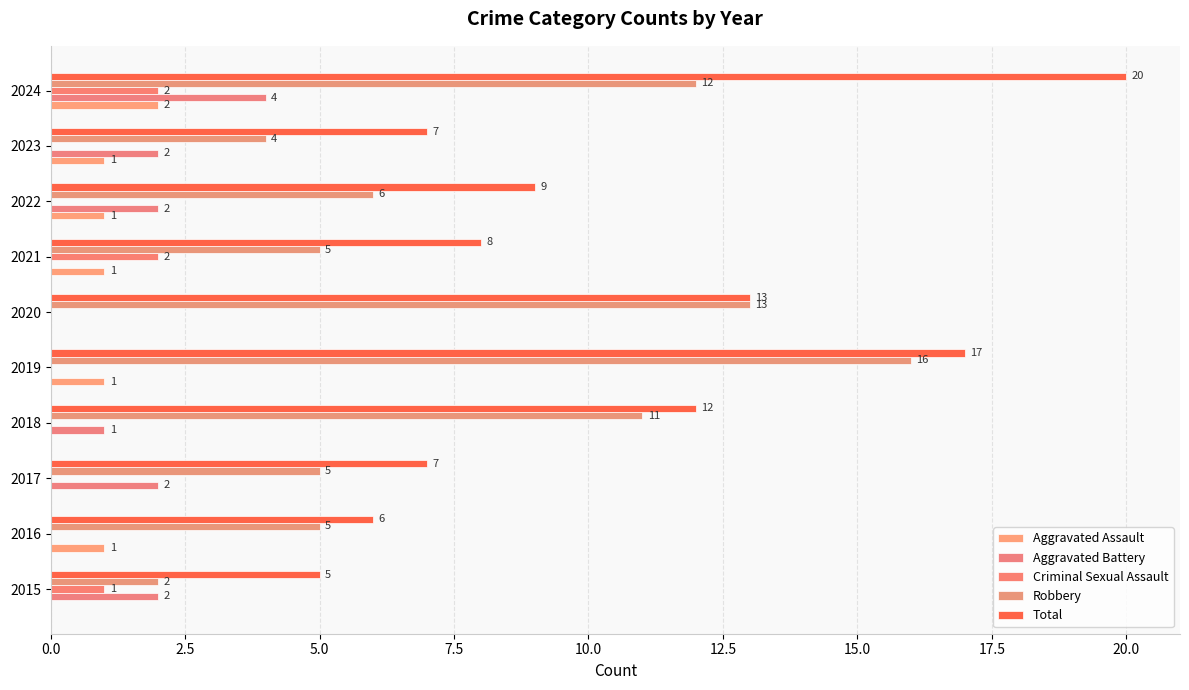

What are all the series names shown in the legend?

Aggravated Assault, Aggravated Battery, Criminal Sexual Assault, Robbery, Total